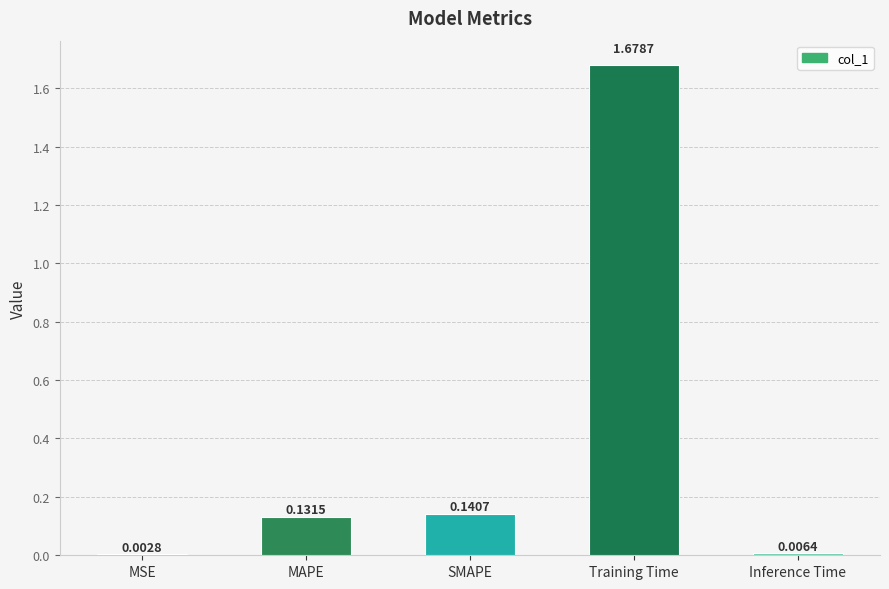

Where is the data nearest to the value 0?

MSE